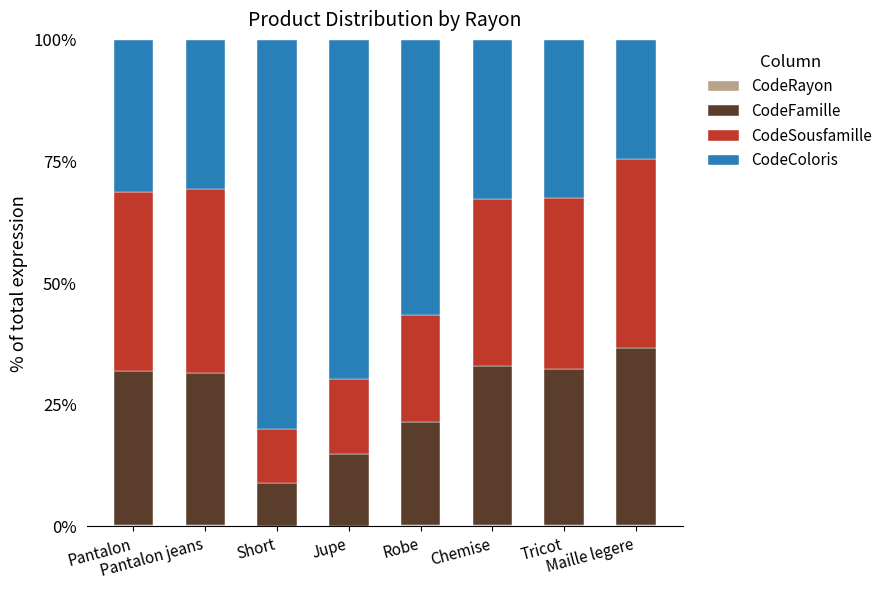

What is the total value across all series at Robe?

100.0